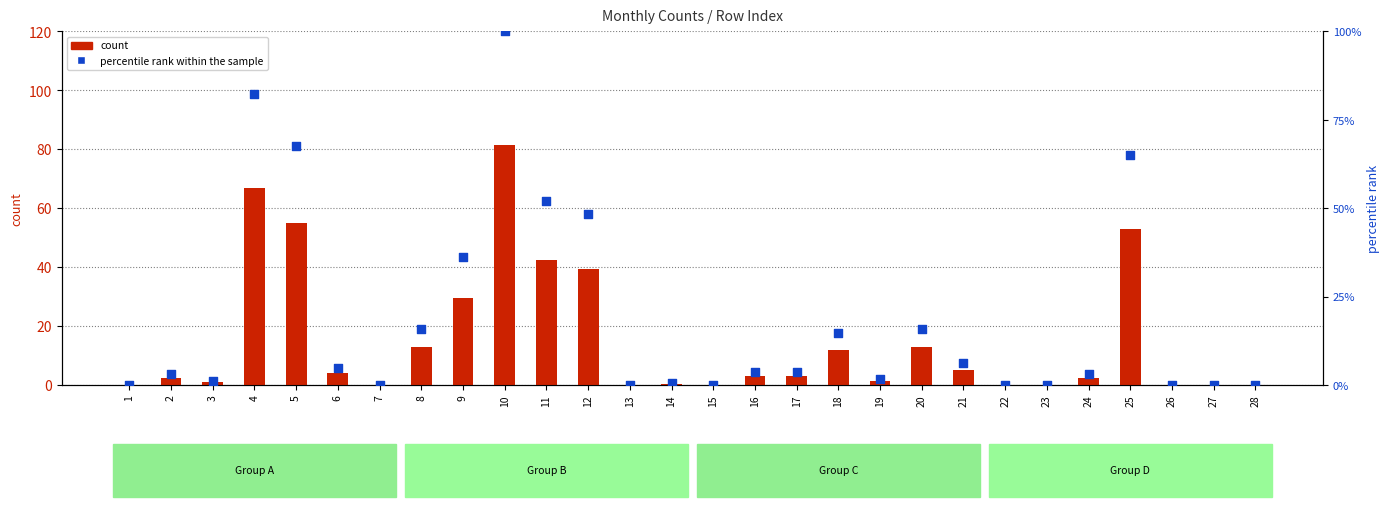

Which series contains the highest Y value?

percentile rank within the sample